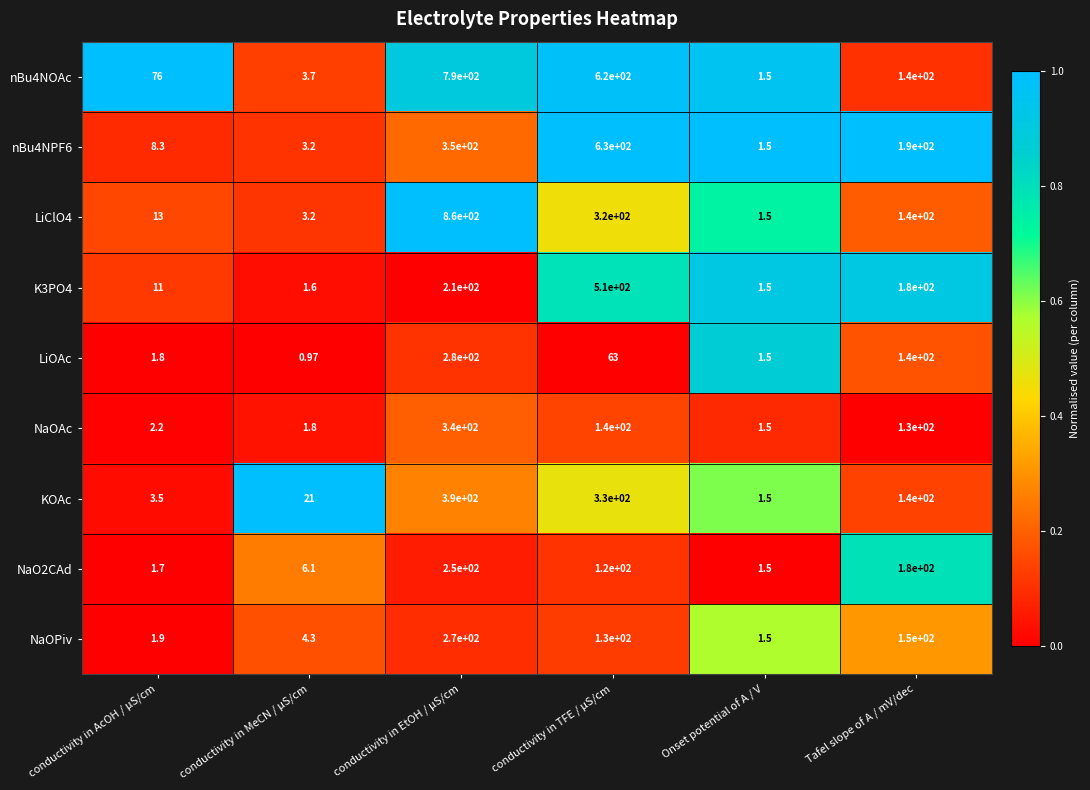

What is the spread (max minus min) of values at Onset potential of A / V?

0.0